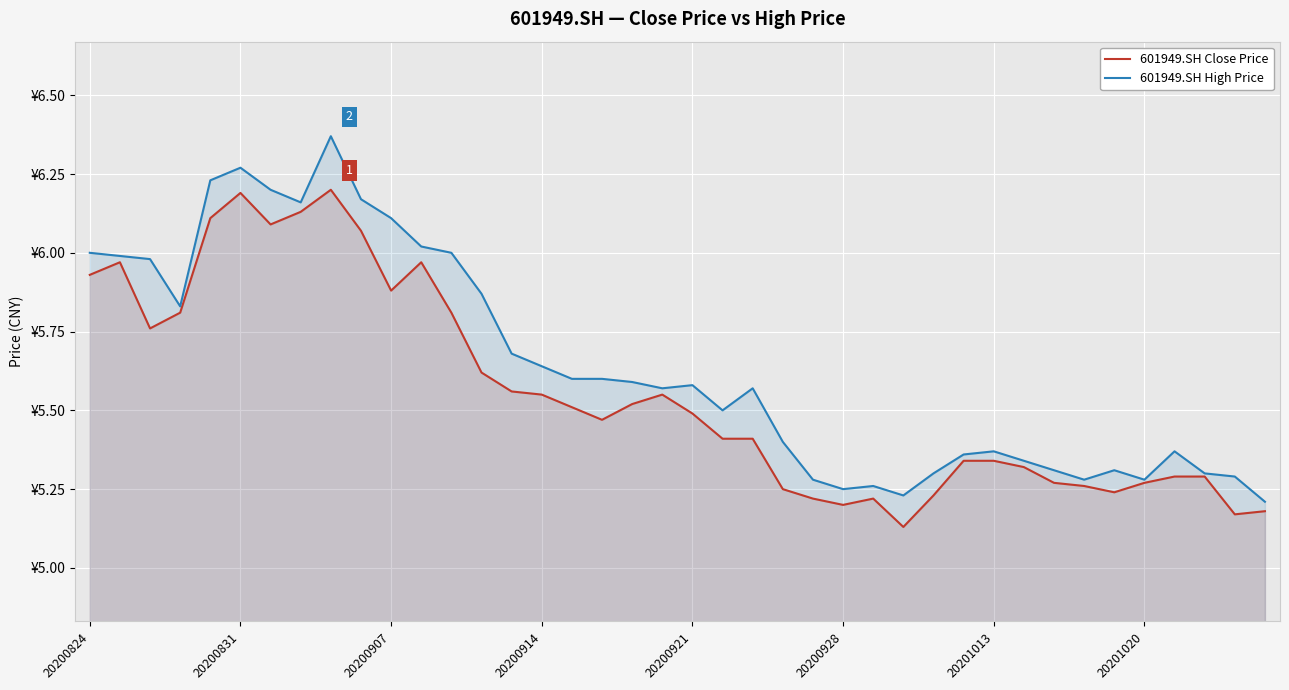

True or false: 601949.SH High Price has a value of 2.9 at 20200914.

False